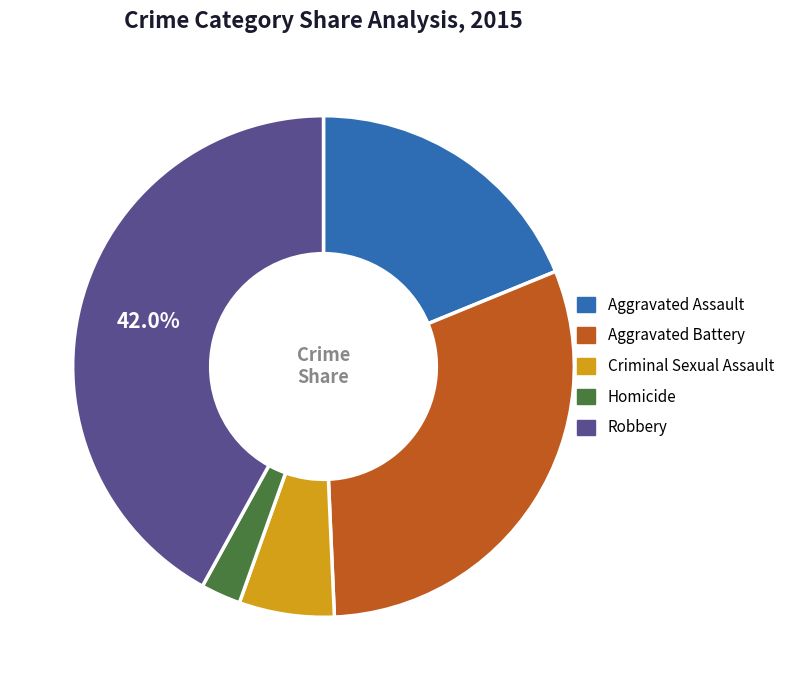

What is the largest slice in the pie chart?

Robbery